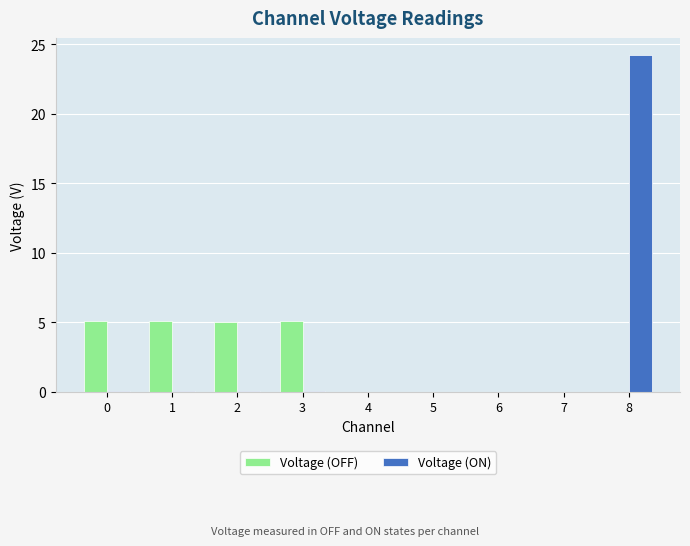

What is the maximum value shown in the chart?

24.2